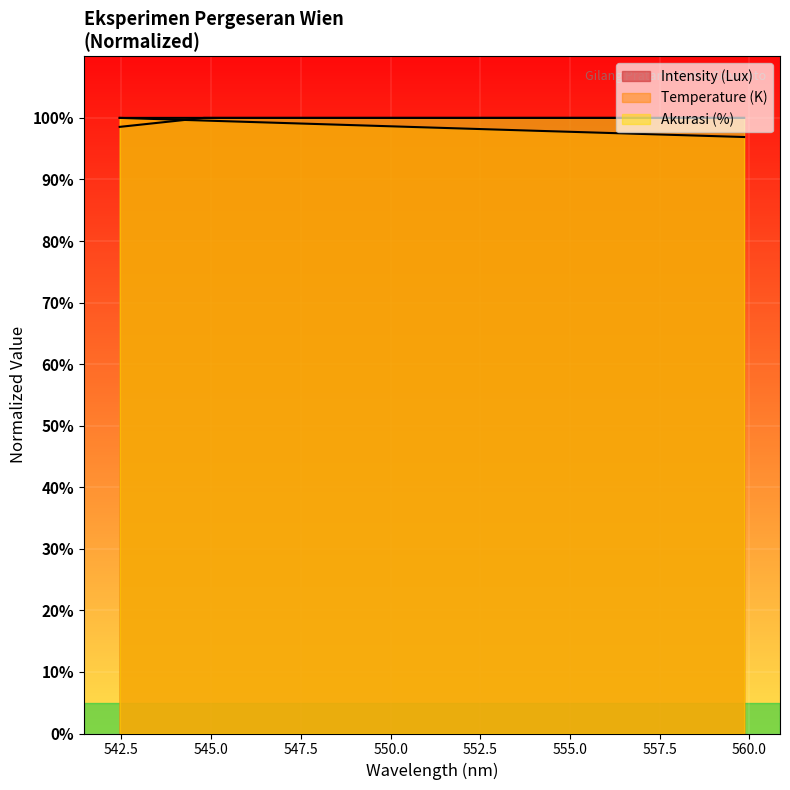

Is the value of Wavelength (nm) at 542.45_3 greater than the value of Akurasi (%) at 542.45_6?

No